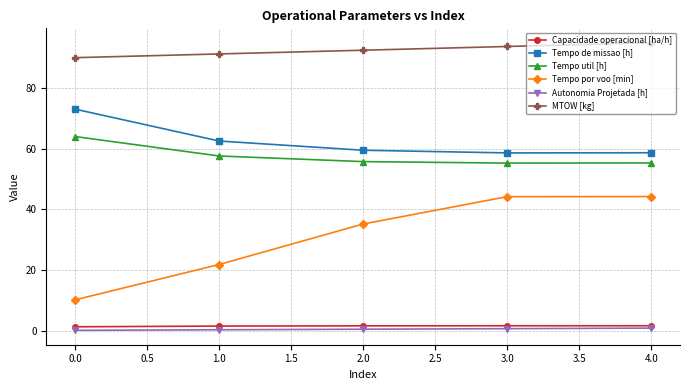

Which series has the widest spread of values?

Tempo por voo [min]